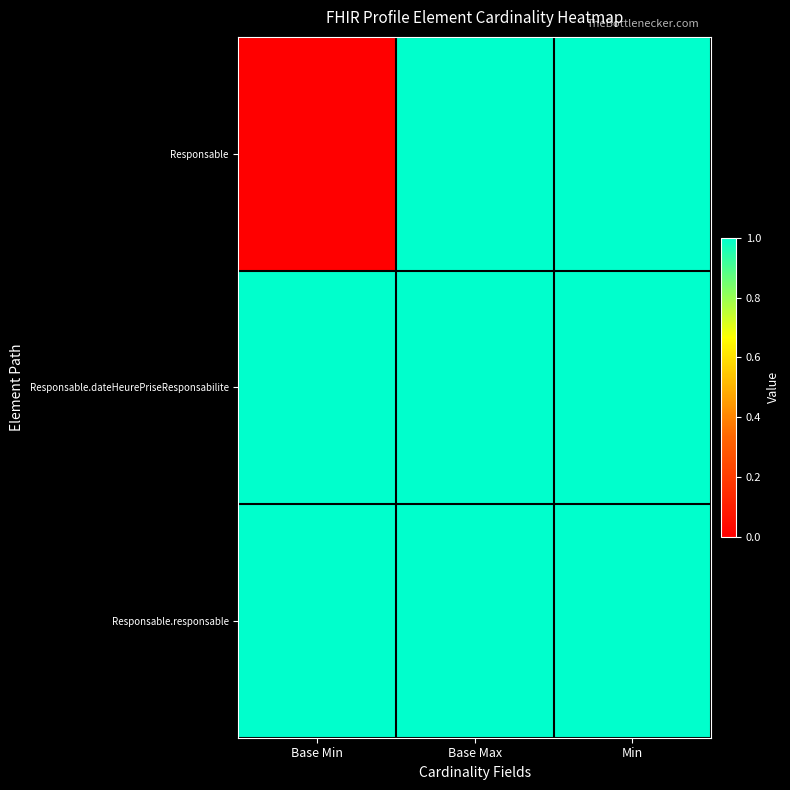

Reading left to right, what are all the values shown in this chart?

Responsable: Base Min=0	Base Max=1	Min=1
Responsable.dateHeurePriseResponsabilite: Base Min=1	Base Max=1	Min=1
Responsable.responsable: Base Min=1	Base Max=1	Min=1